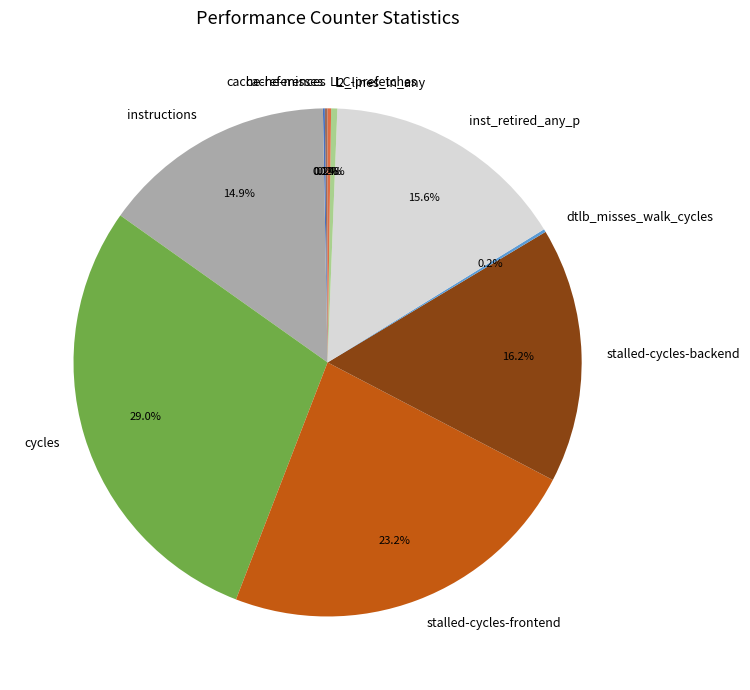

Does stalled-cycles-frontend account for over 50% of the chart?

No